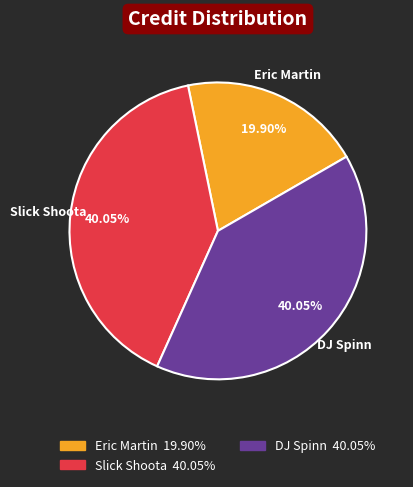

To the nearest percent, what portion does DJ Spinn represent?

40%